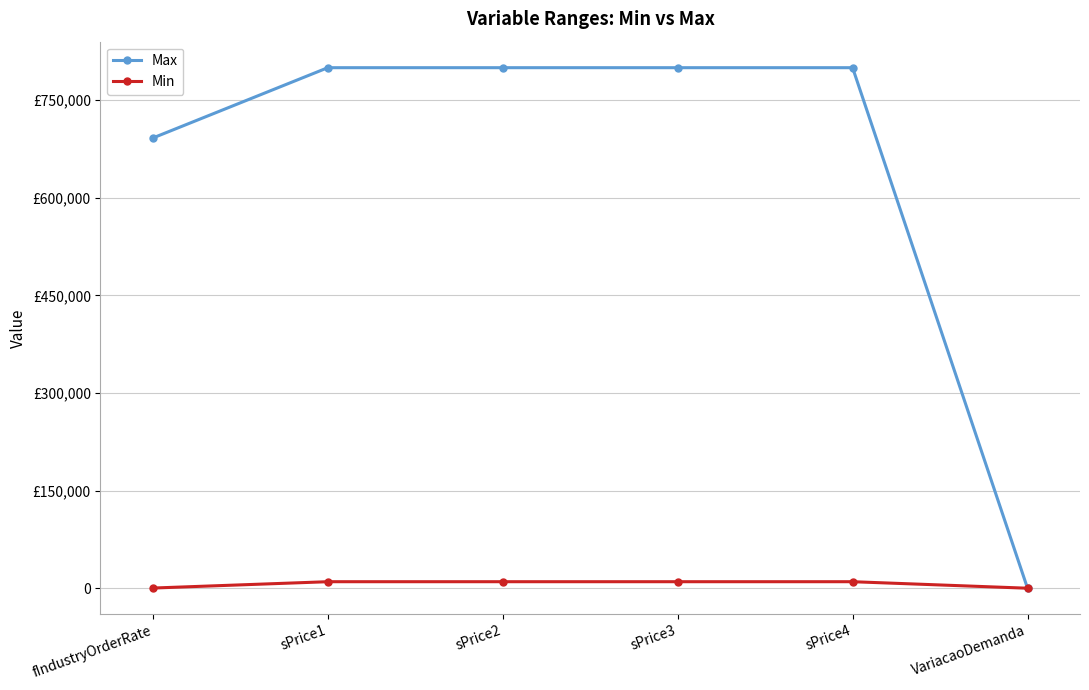

Is this an area chart (filled region under the line)?

No